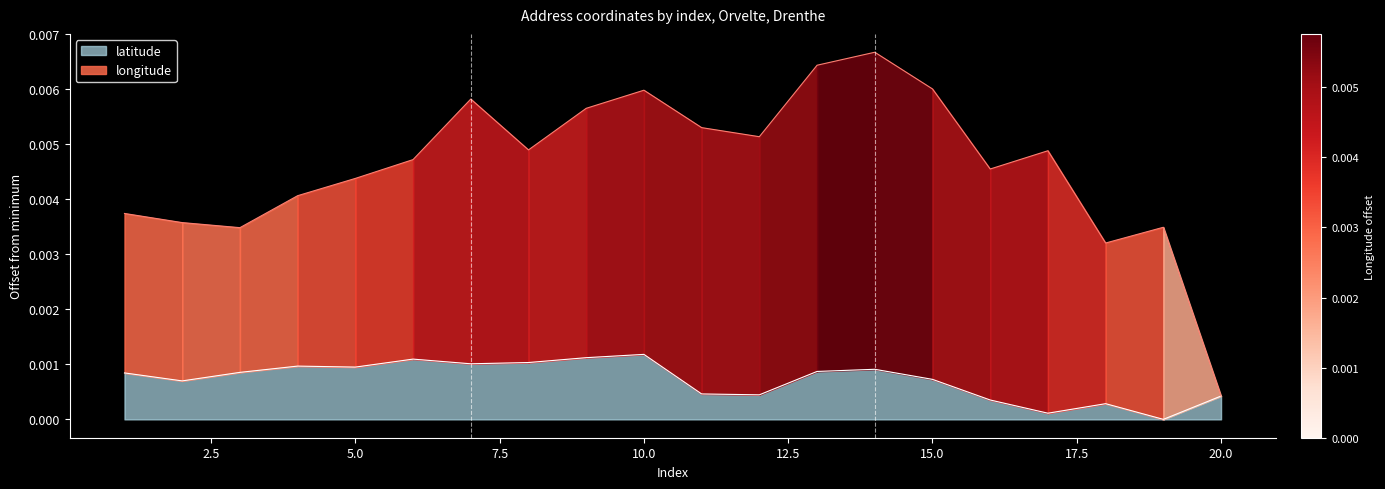

The value at 15 is 0.0. True or false?

False